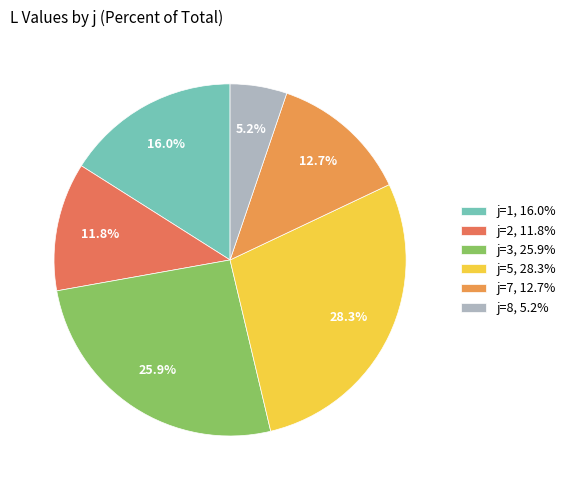

How many segments does this pie chart have?

6